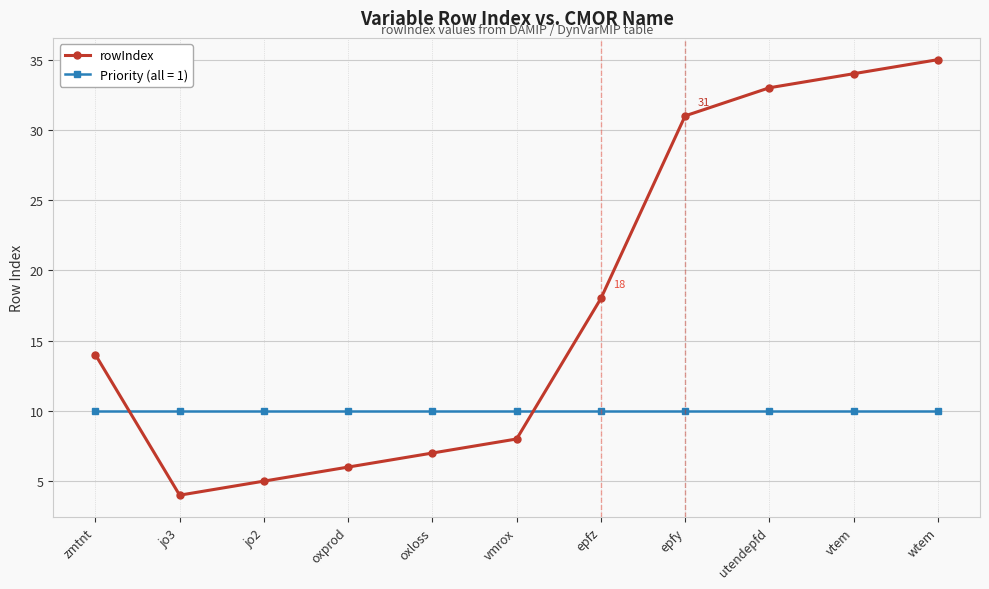

Rank the series at jo2 from lowest to highest value.

rowIndex, Priority (all = 1)